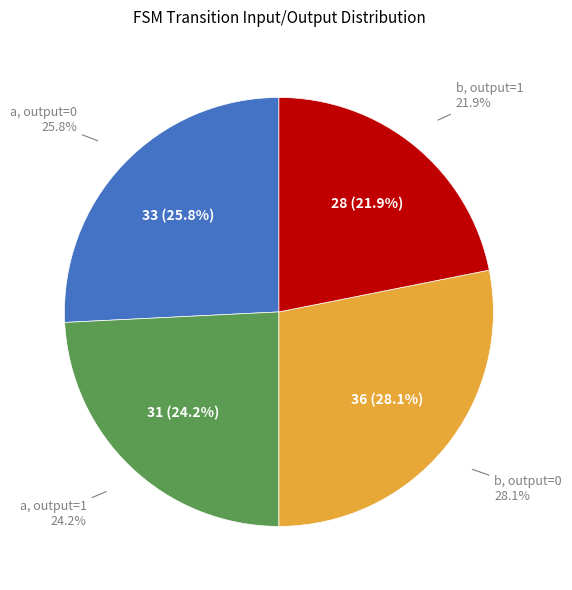

Combined, do b->1 and a->0 account for over 50%?

No